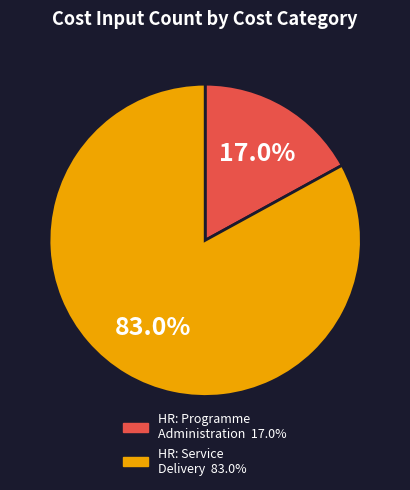

Is there a majority slice in this chart?

Yes